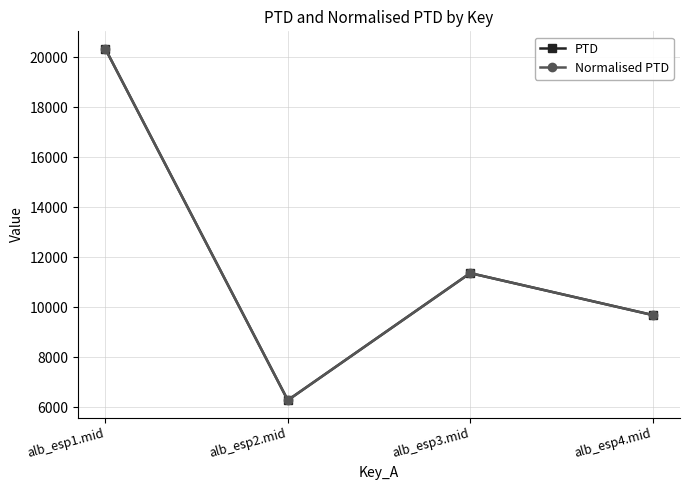

Where is the first local maximum for PTD?

alb_esp3.mid